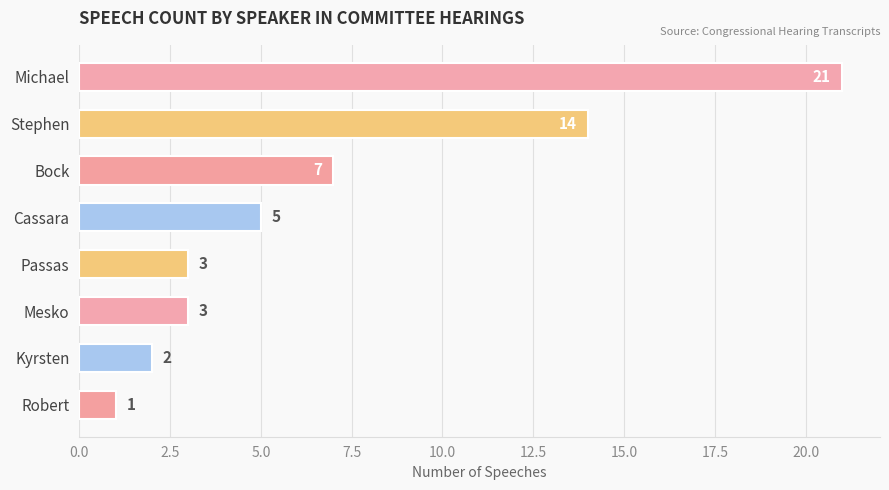

What position from the bottom is Mesko?

3